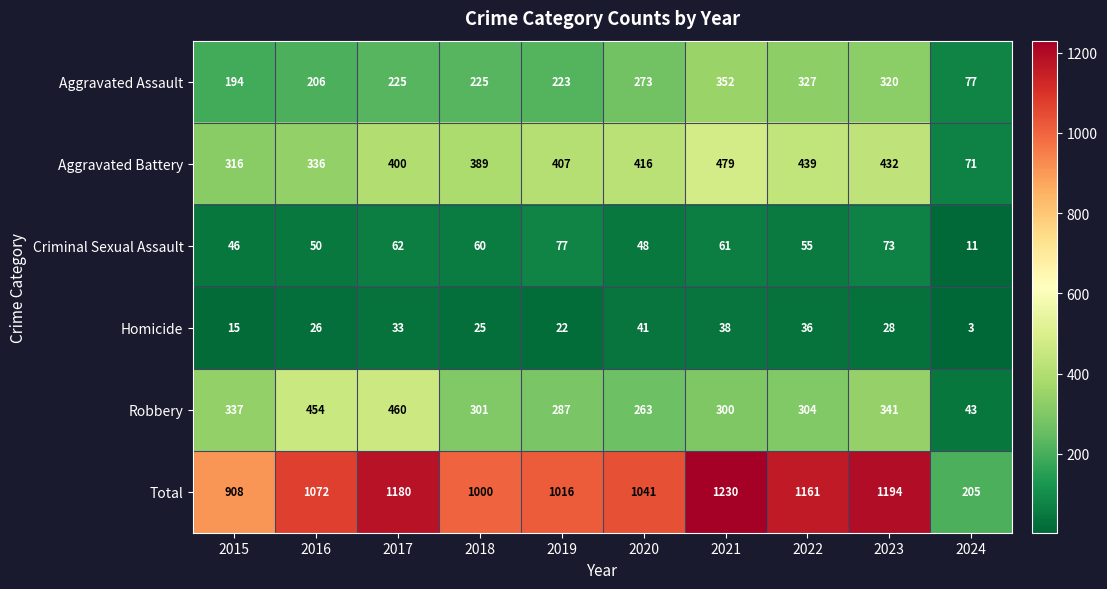

Which series has the largest range (max minus min)?

Total